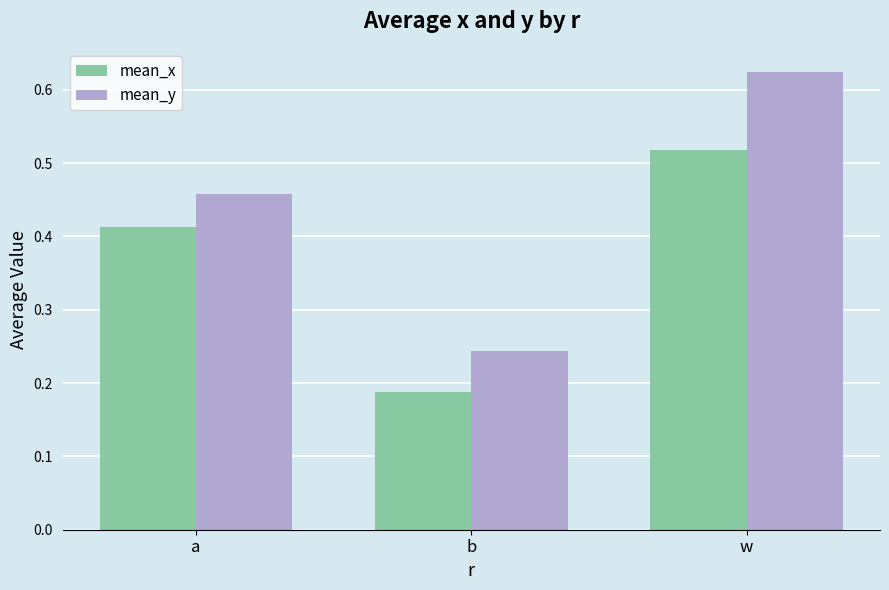

What position from the right is a?

3